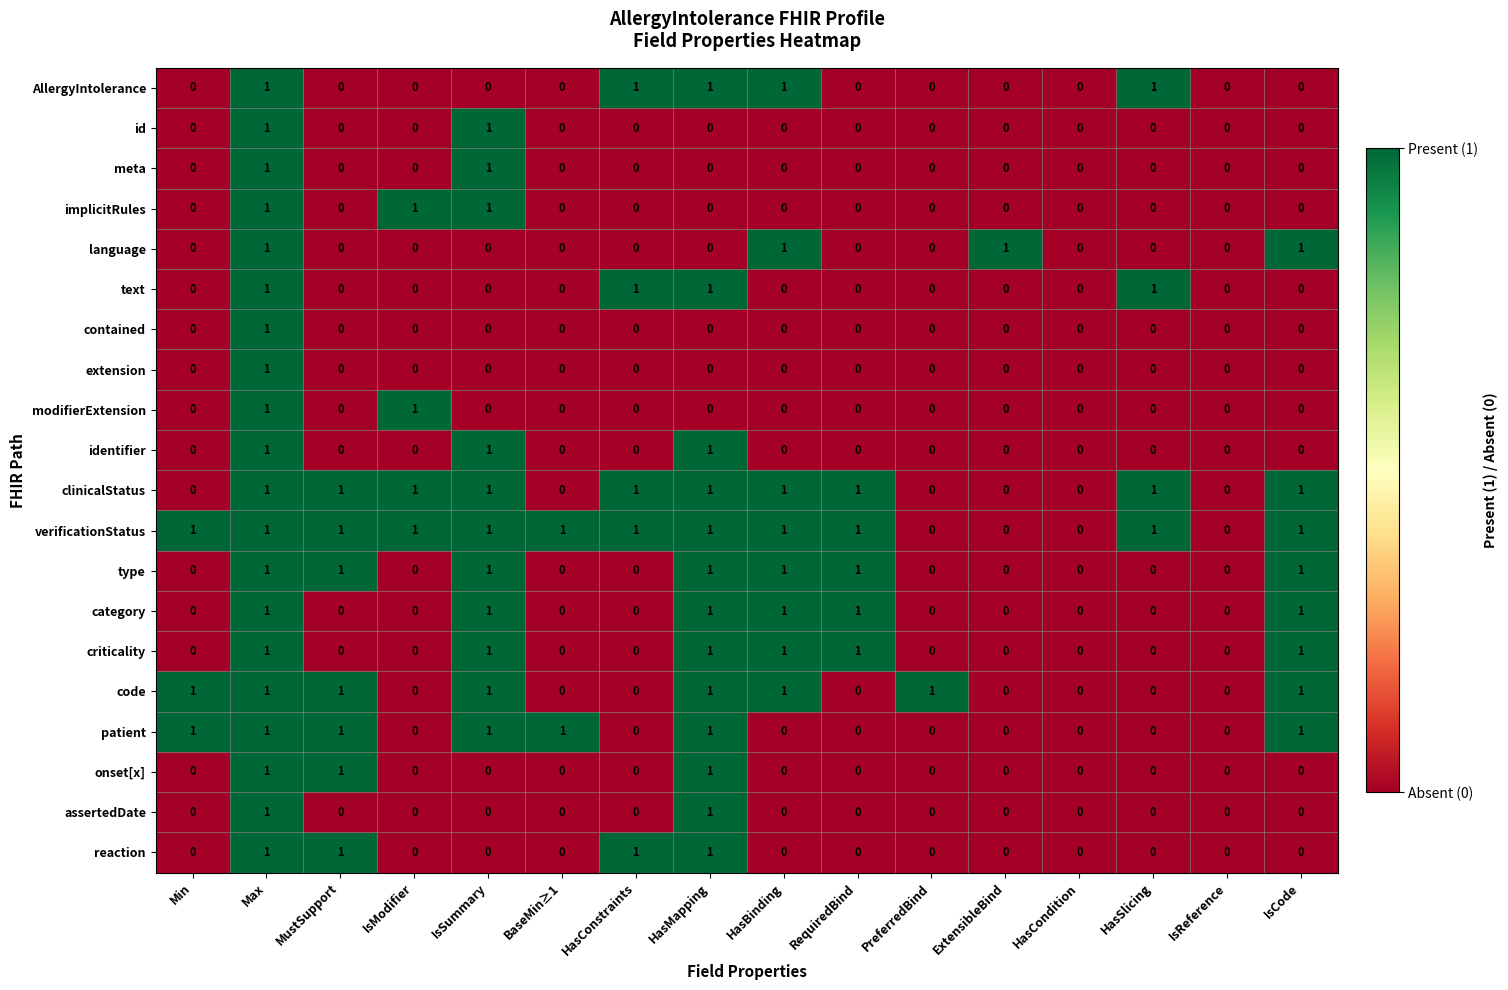

True or false: id has a value of 0 at MustSupport.

True